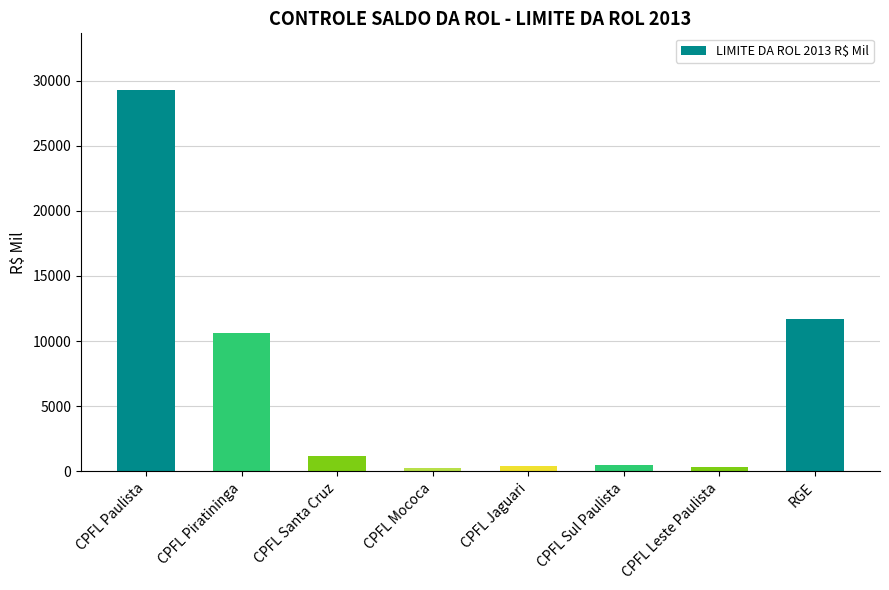

What is the label of the 7th bar from the left?

CPFL Leste Paulista